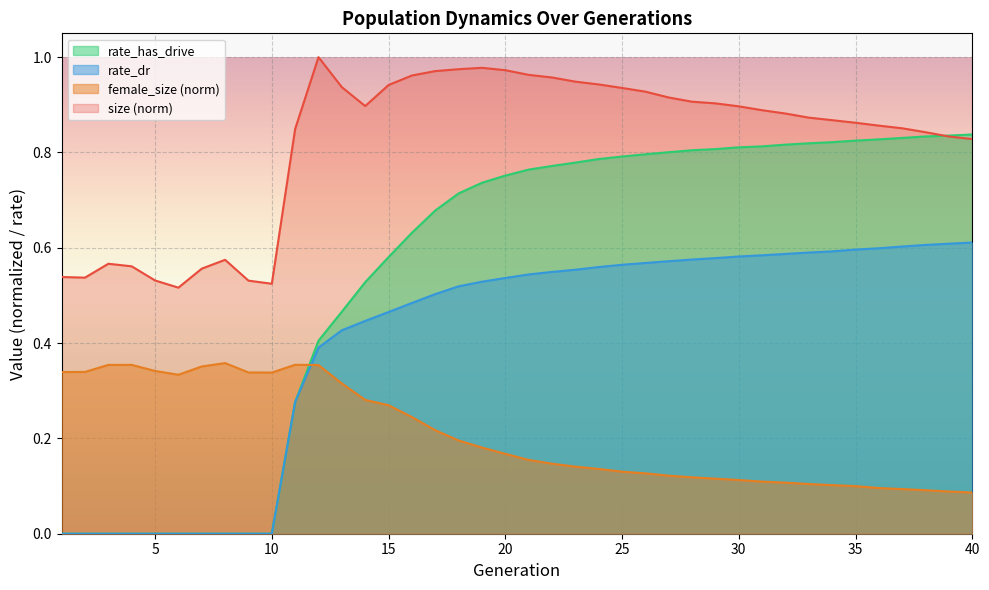

True or false: size and rate_dr cross at least once.

False